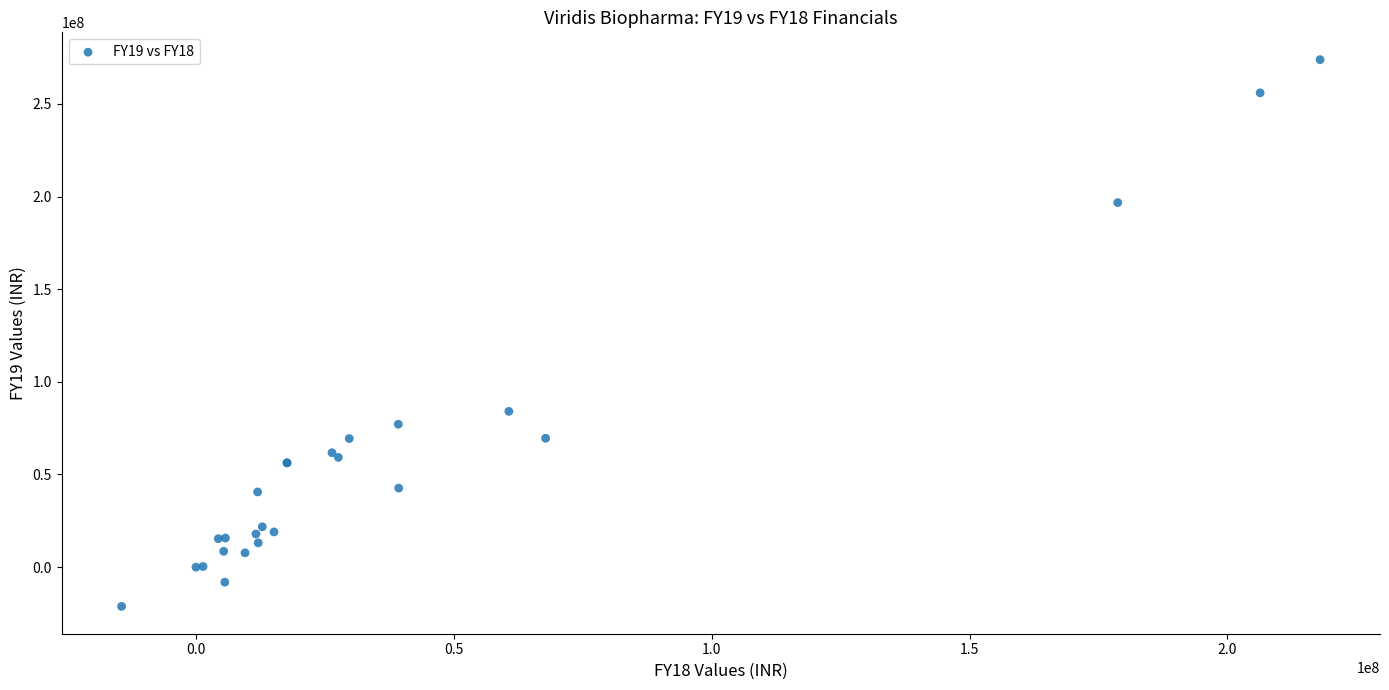

What Y value in the scatter plot is closest to 126343107?

84061279